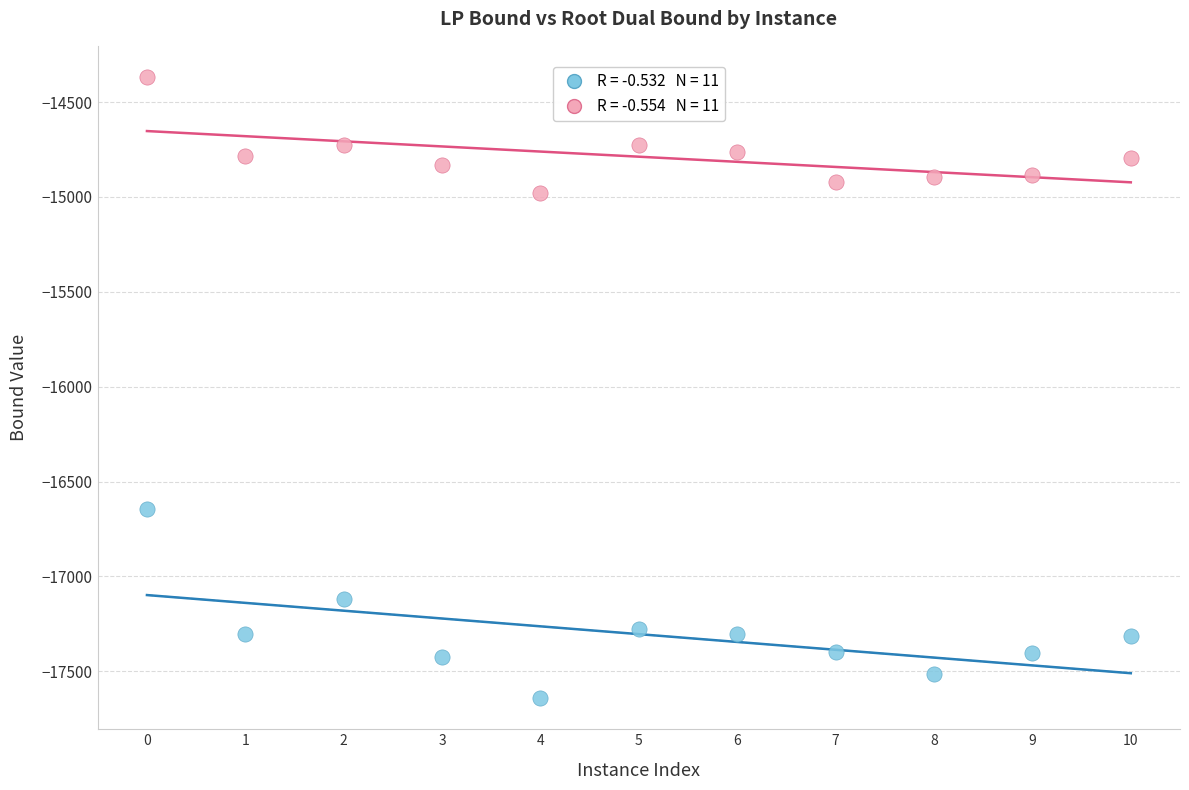

Across all data points, what is the range of Y values (max minus min)?

3273.7